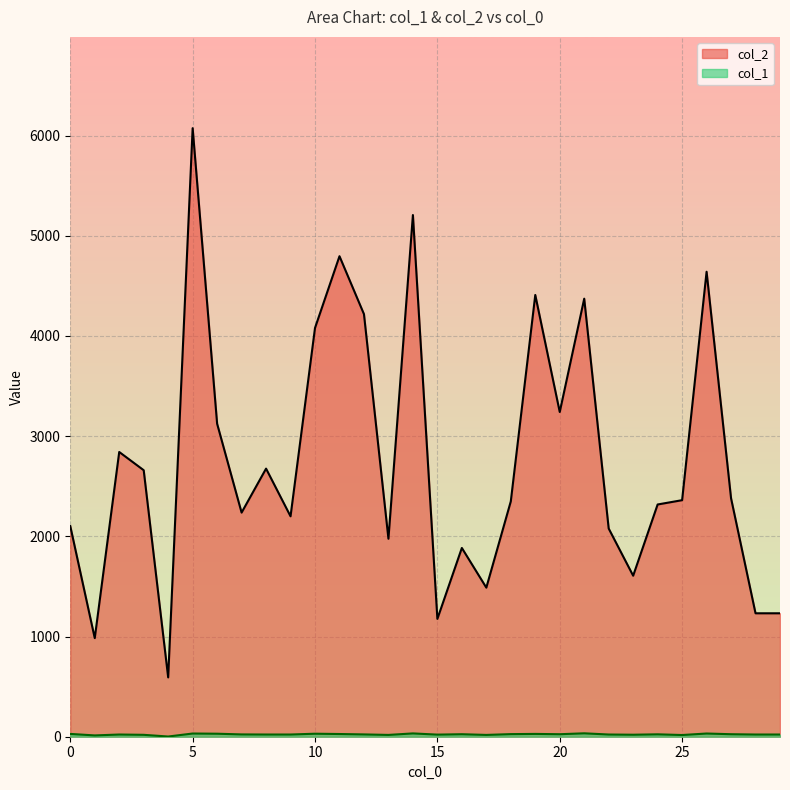

List the labels in order of col_2 value, largest first.

5, 14, 11, 26, 19, 21, 12, 10, 20, 6, 2, 8, 3, 27, 25, 18, 24, 7, 9, 0, 22, 13, 16, 23, 17, 28, 29, 15, 1, 4